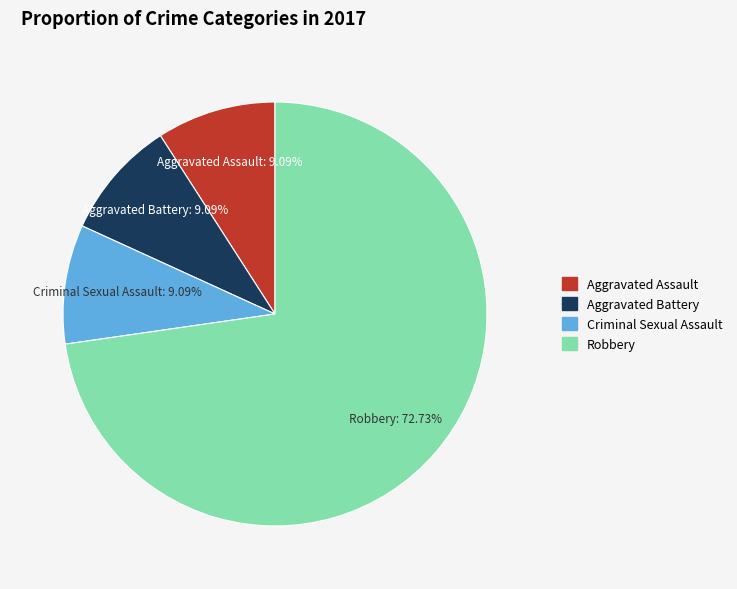

What percentage is NOT represented by Robbery?

27.3%